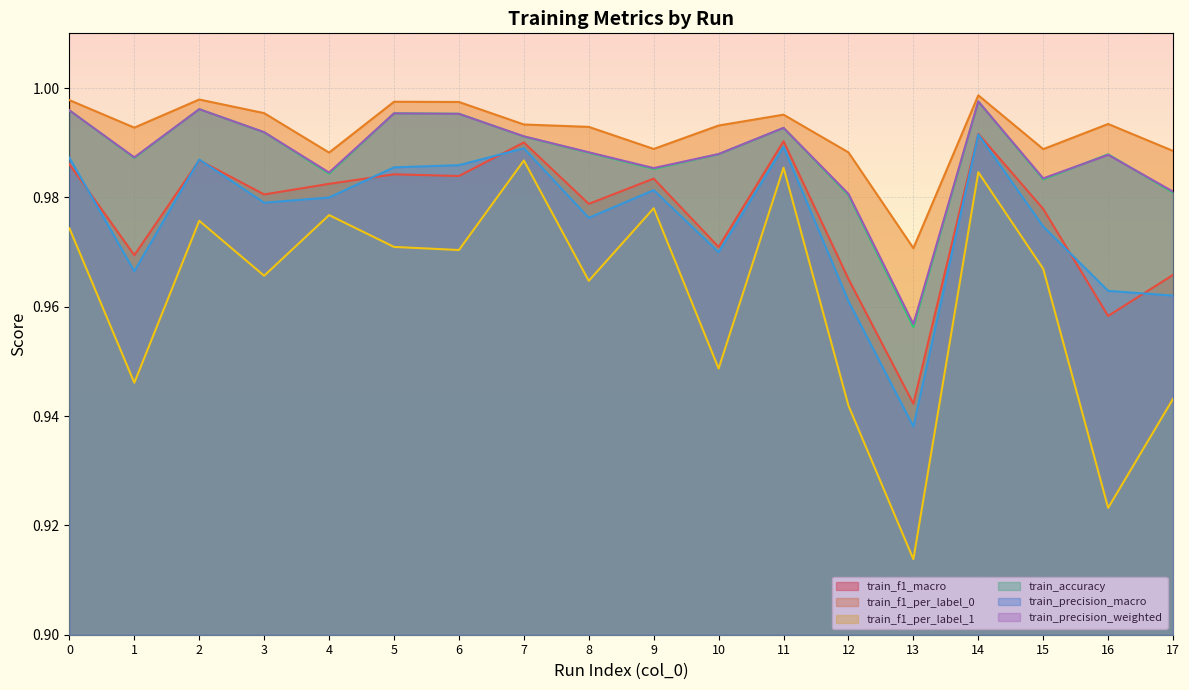

How many distinct data groups are displayed?

6